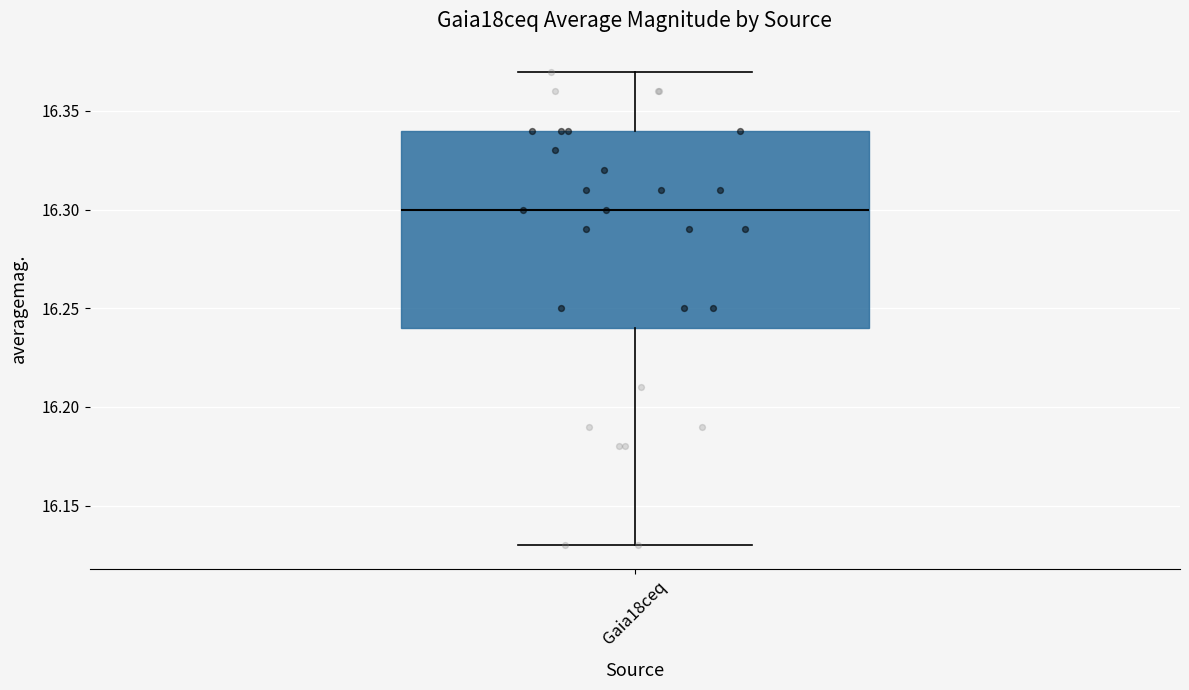

Where does the upper whisker of the box for Gaia18ceq end on the y-axis? The values are not printed on the chart, so give them approximately, as read against the axis.

16.37